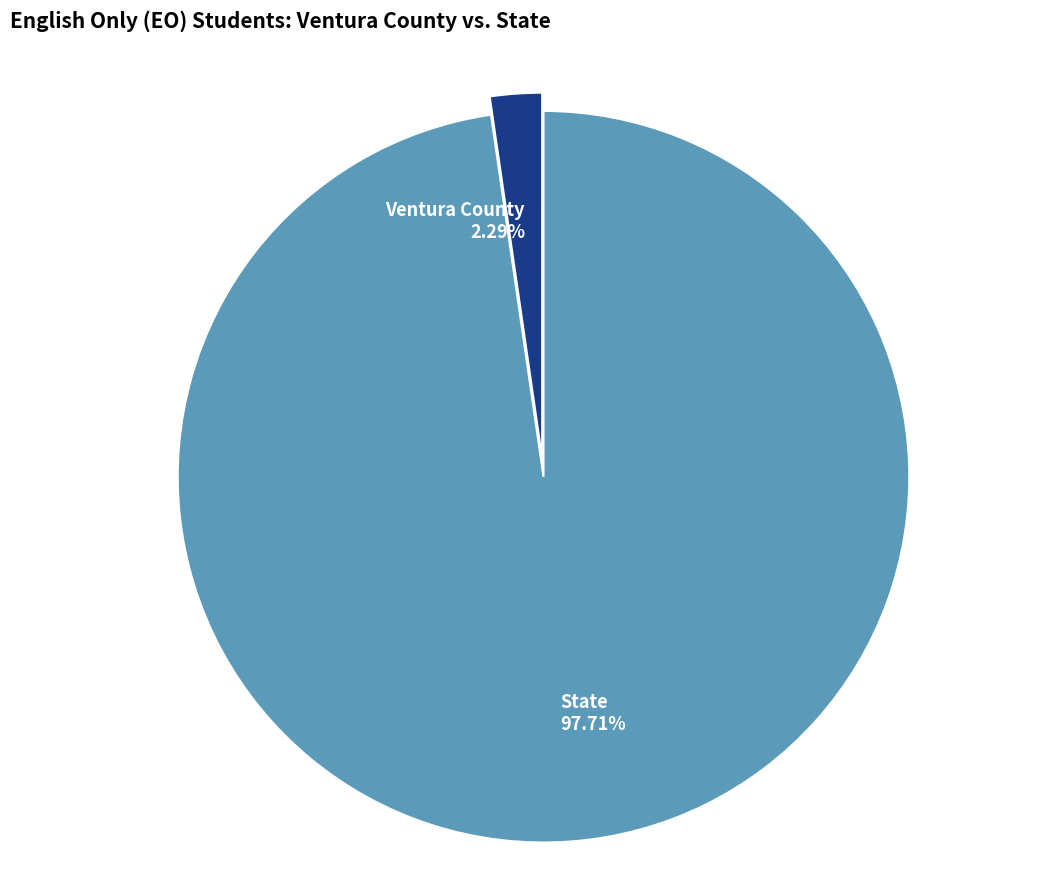

How many slices are in this pie chart?

2